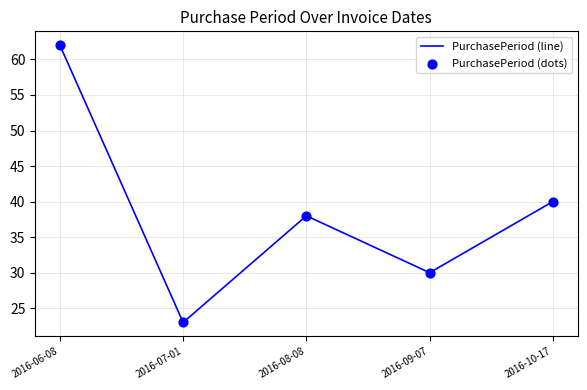

What value does the data have at 2016-10-17, to the nearest 10?

40